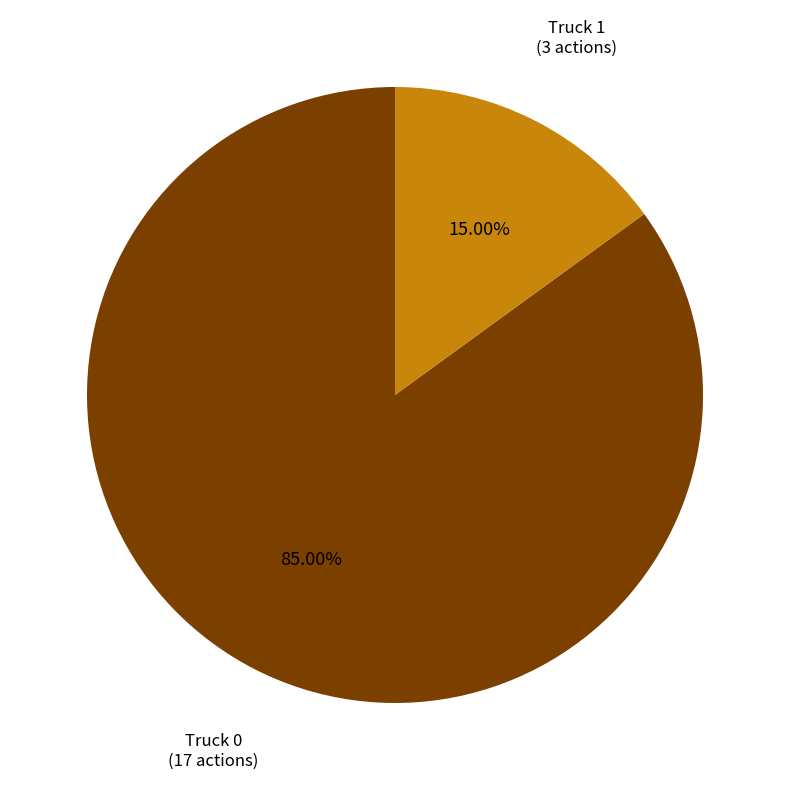

Do Truck 1 and Truck 0 together represent more than half of the pie?

Yes